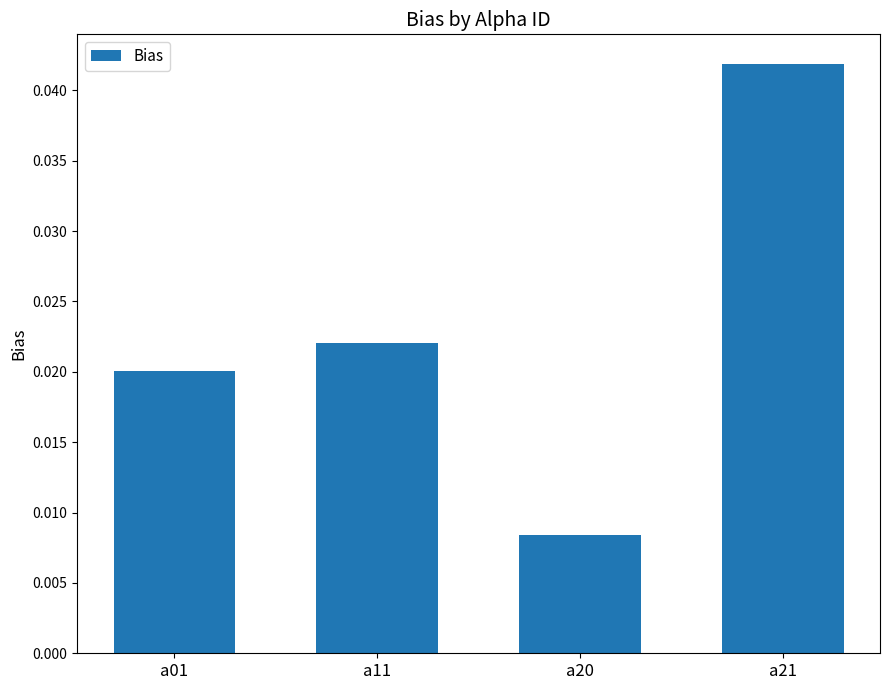

How many bars are there in total?

4